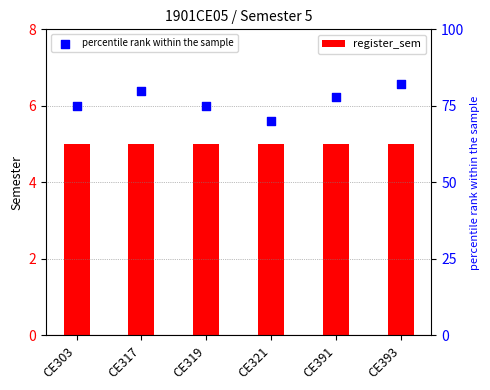

Which series reaches the maximum Y coordinate?

percentile rank within the sample